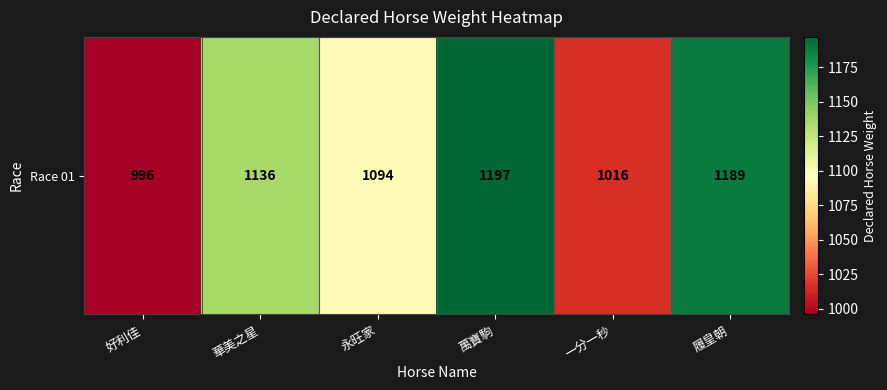

What value does the data have at 永旺家, to the nearest 50?

1100